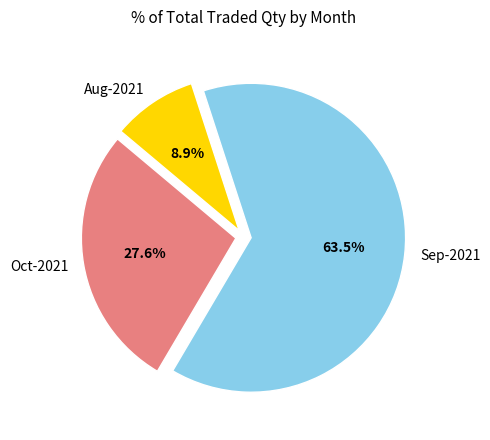

Rank the categories by value from lowest to highest.

Aug-2021, Oct-2021, Sep-2021